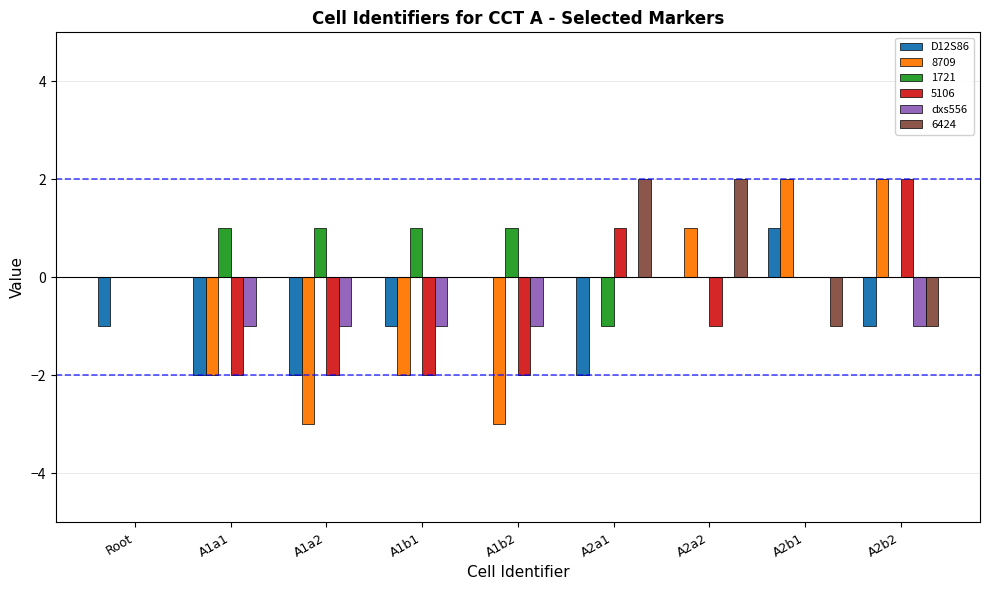

How many data points does each series have?

9